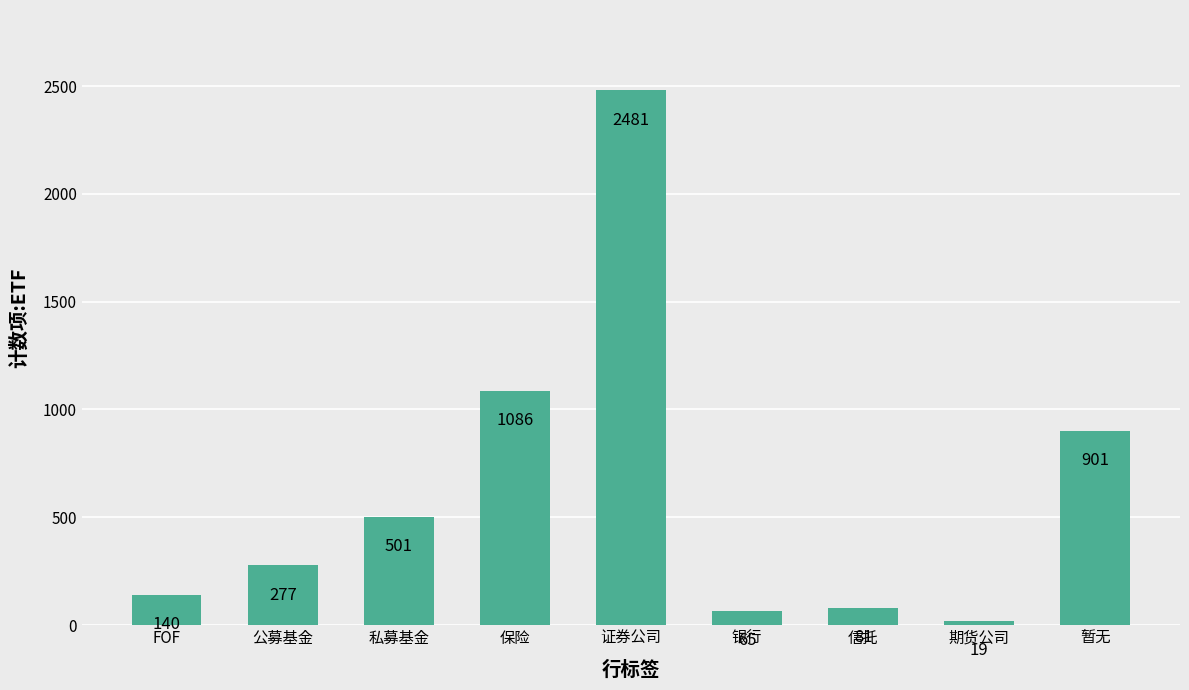

What is the label of the 7th bar from the right?

私募基金